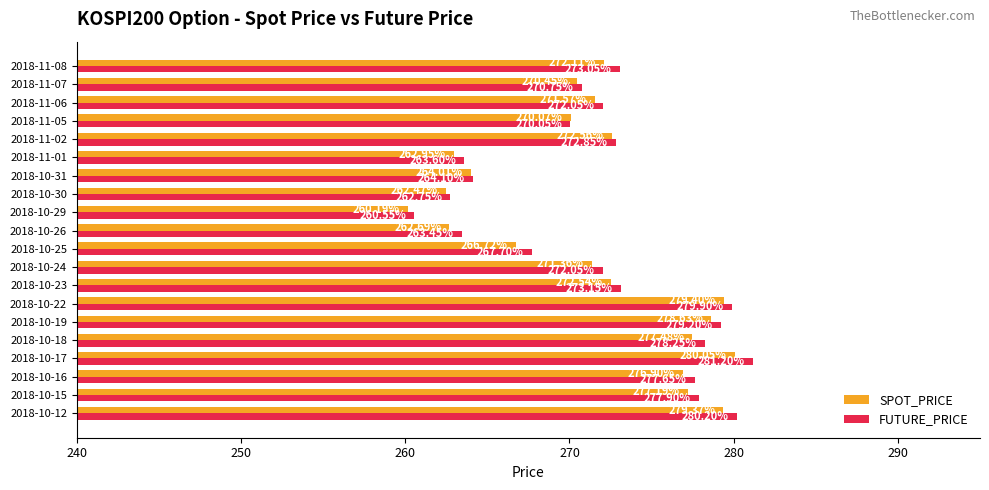

What are all the series names shown in the legend?

SPOT_PRICE, FUTURE_PRICE